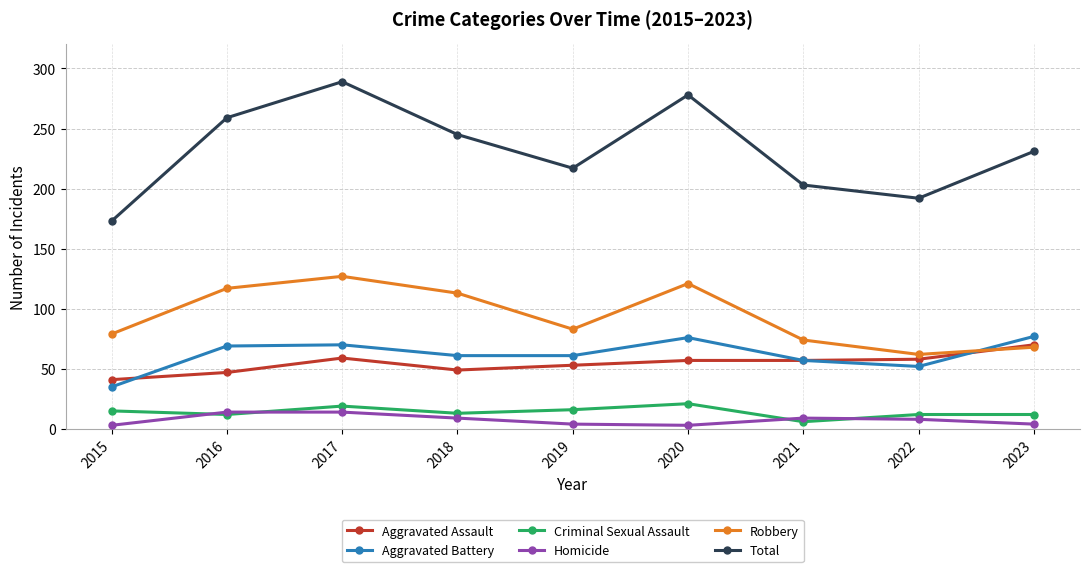

Where is the first local maximum for Total?

2017